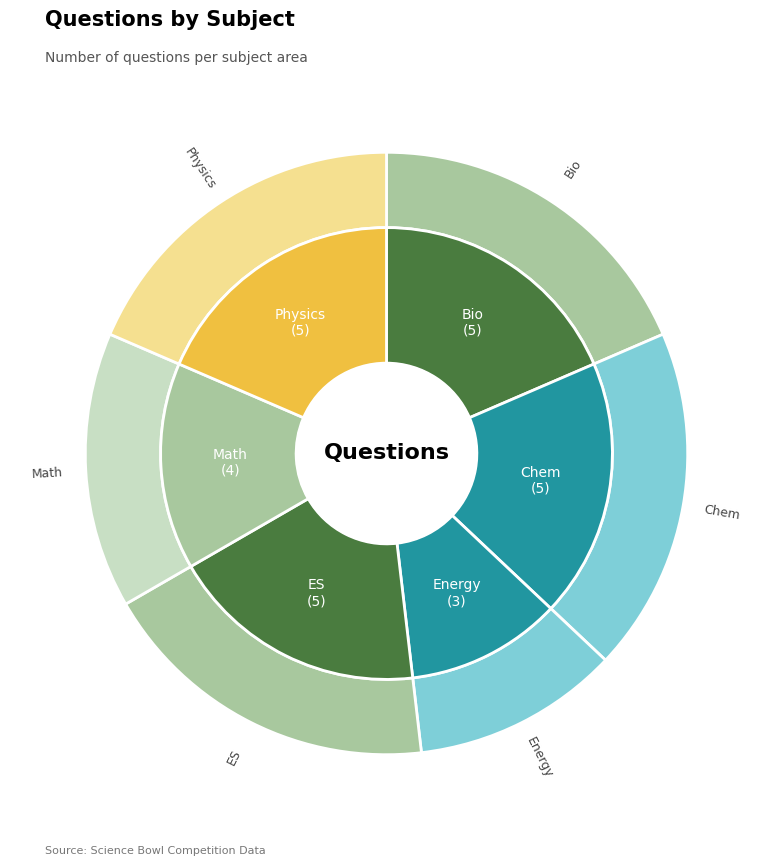

How much of the chart is everything except Math?

85.2%